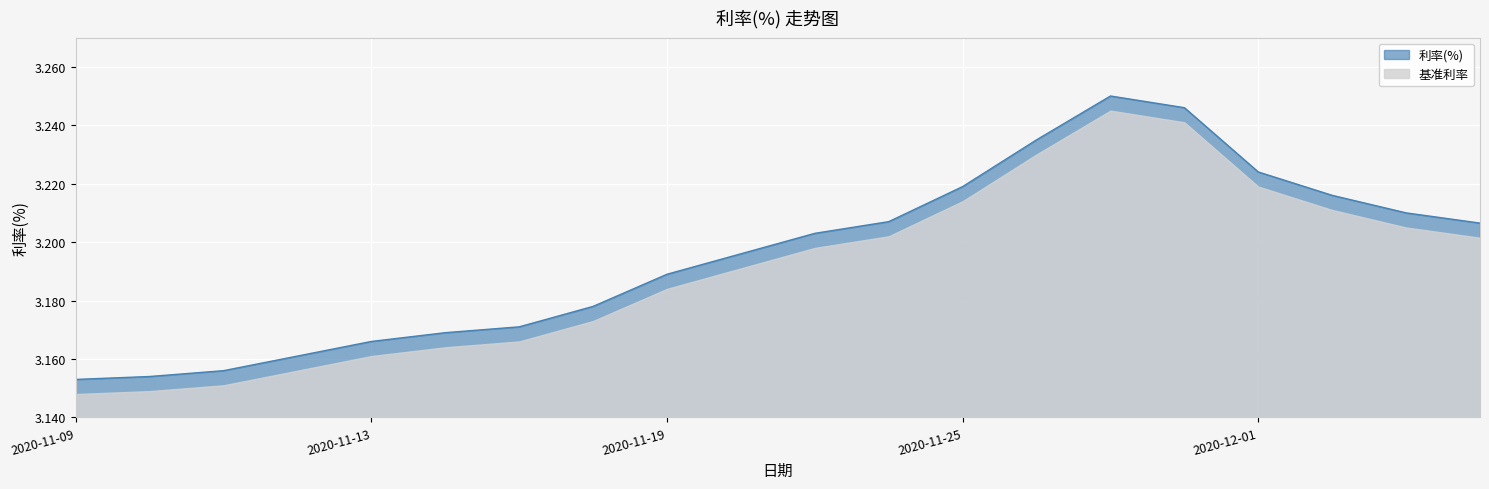

At which category does the data reach its first local peak?

2020-11-27